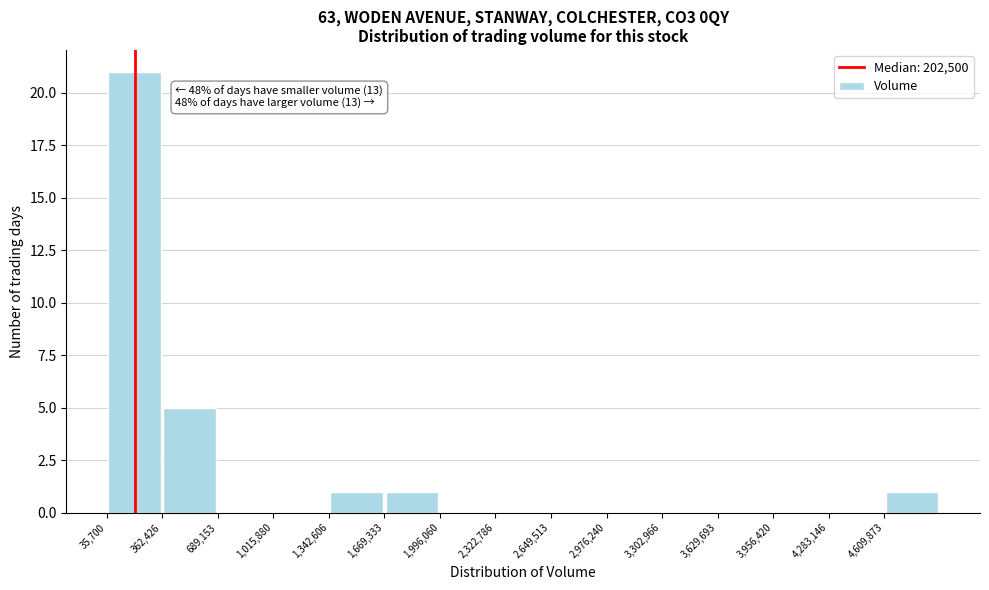

Over which range of the x-axis is the bar tallest?

50000 to 350000